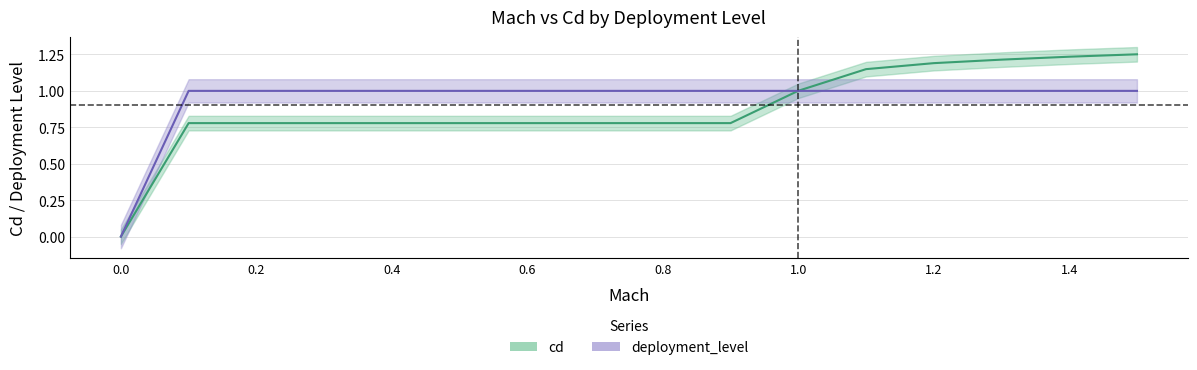

How many lines are shown in the chart?

2